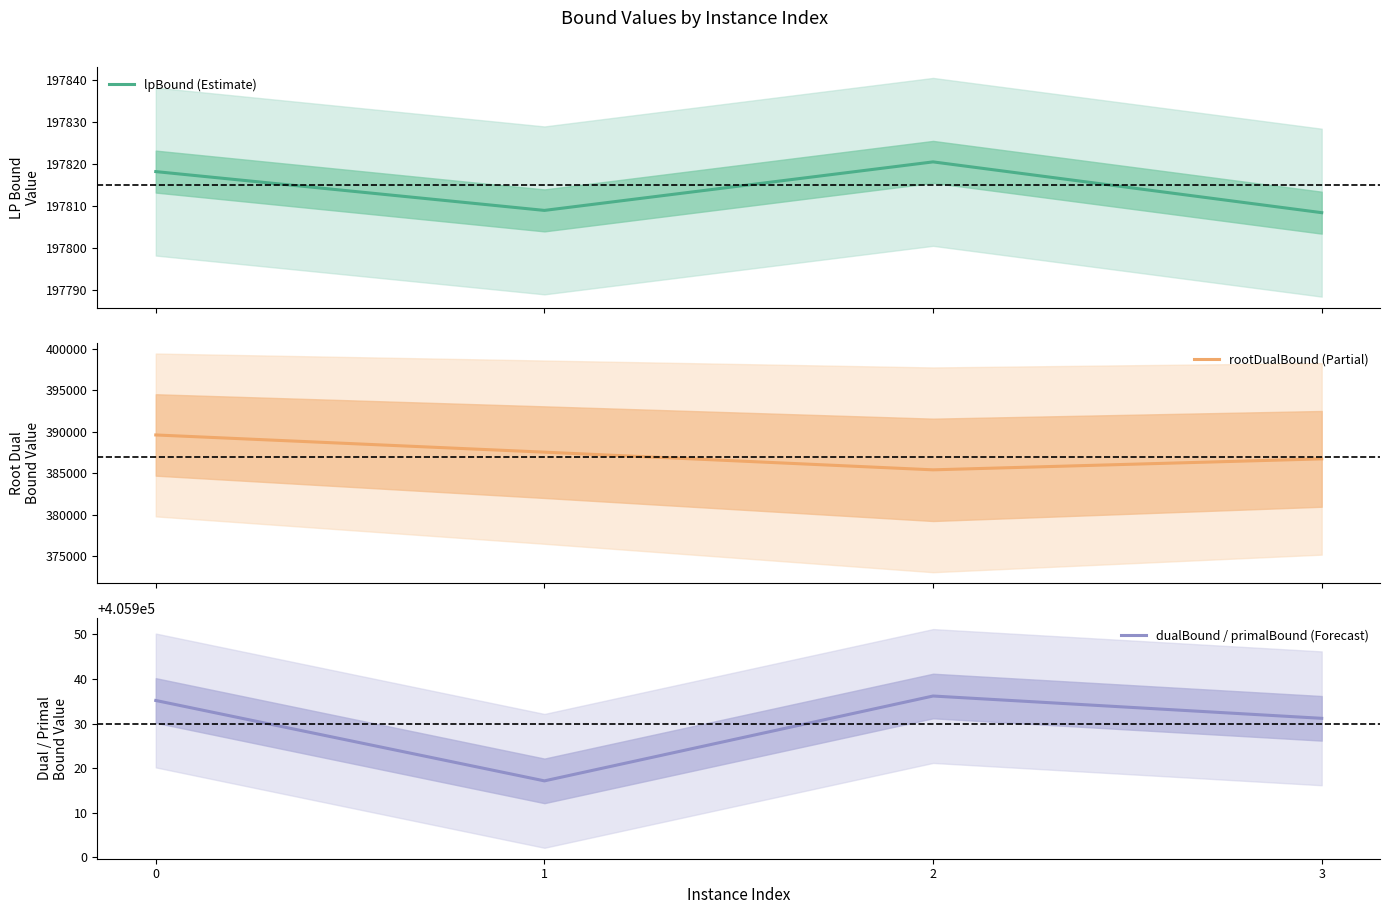

The rootDualBound (Partial) series shows 385395.2 at 2. True or false?

True